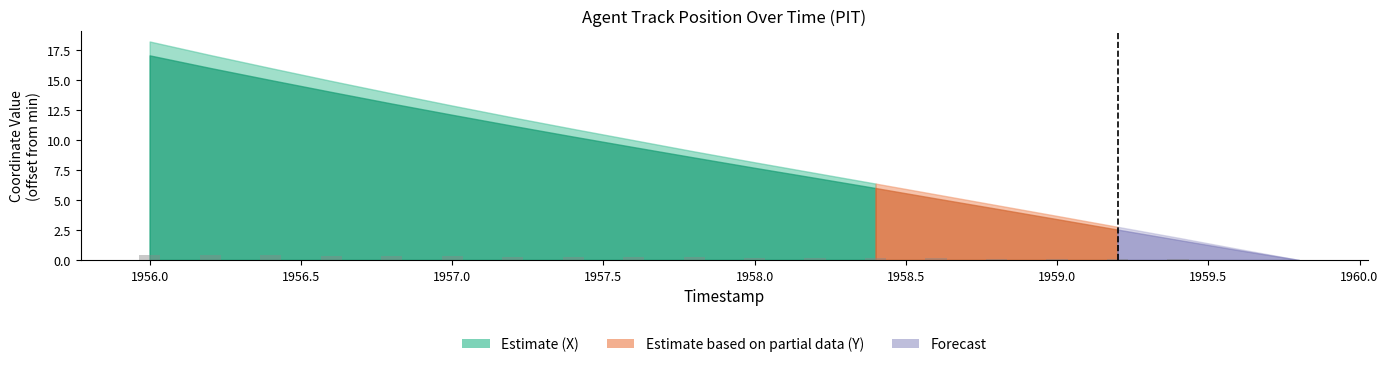

What is the greatest value displayed?

0.4